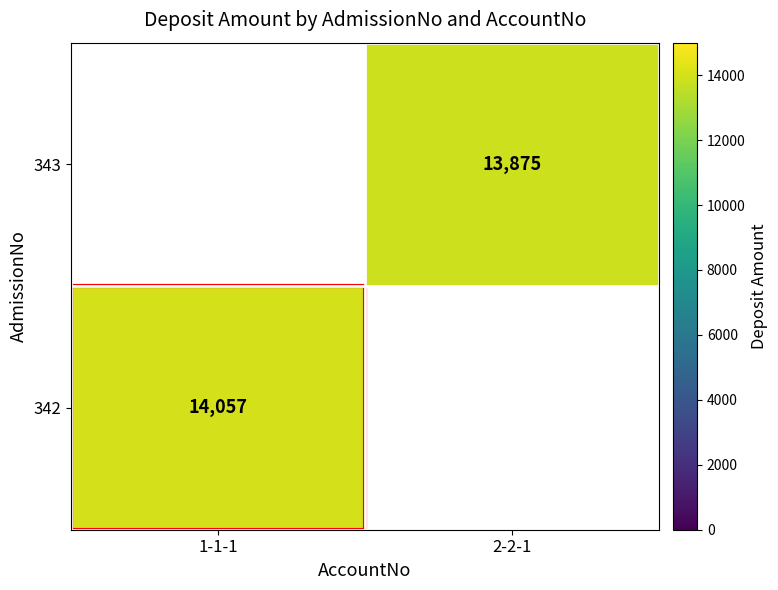

What is the difference between the 343 values at 2-2-1 and 1-1-1?

13875